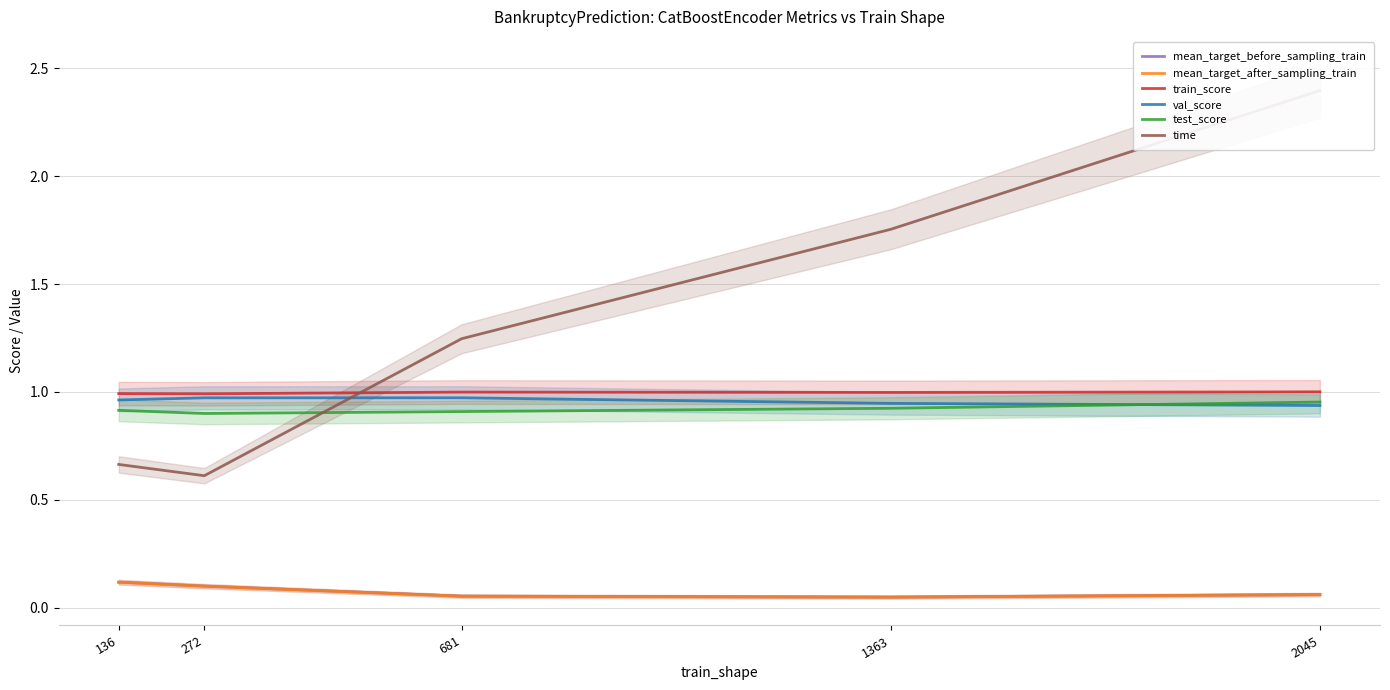

What is the spread (max minus min) of values at 136?

0.9